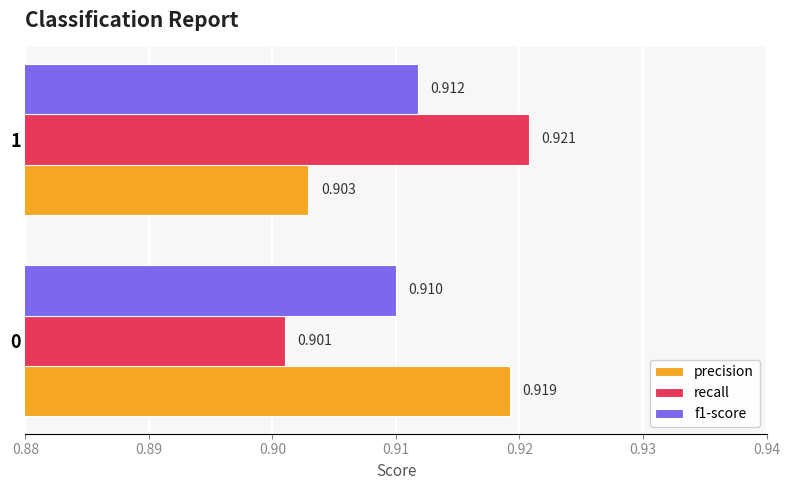

Count the number of categories in the chart.

2